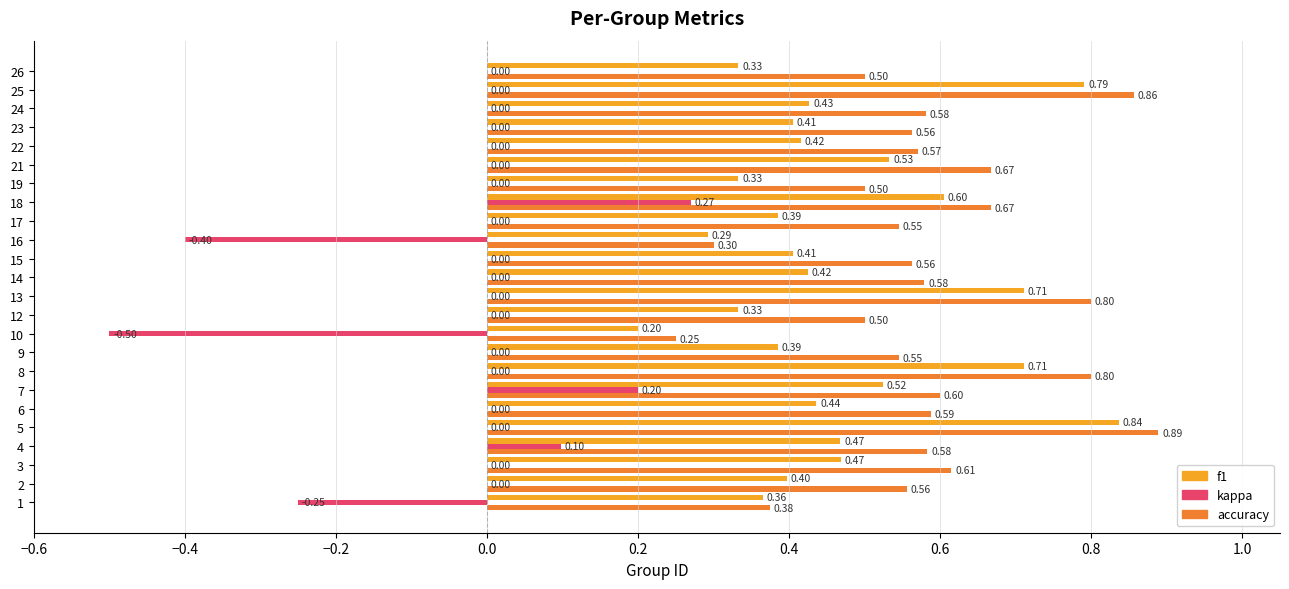

At which category does the chart reach its peak across all series?

5